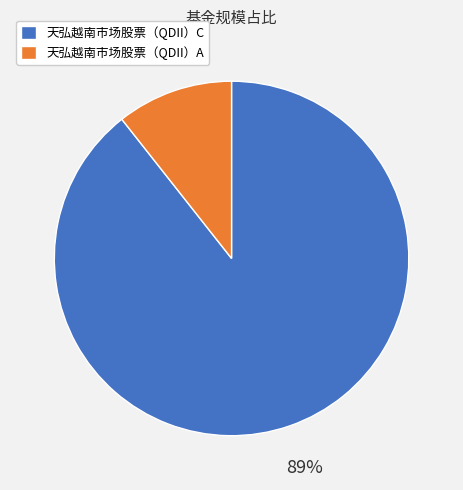

Which slice is the largest?

天弘越南市场股票（QDII）C